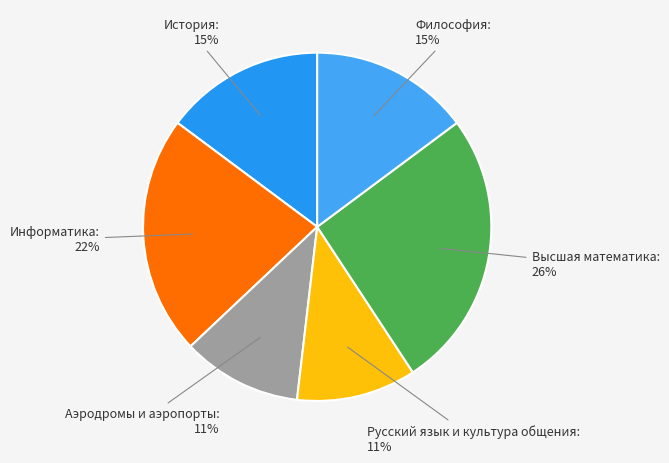

What percentage is the Философия slice, to the nearest percent?

15%